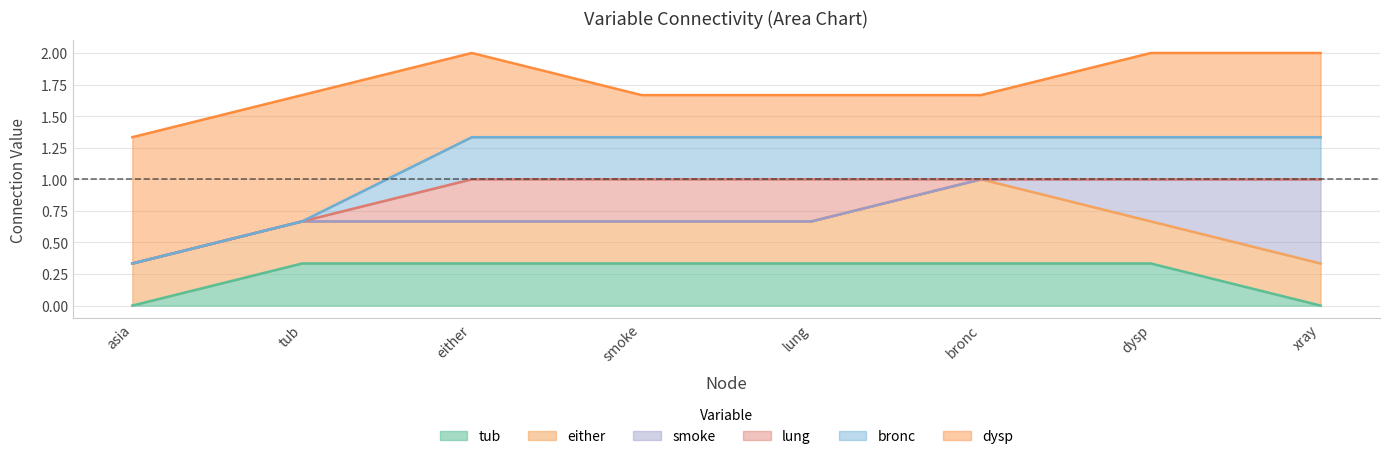

What are all the series names shown in the legend?

tub, either, smoke, lung, bronc, dysp